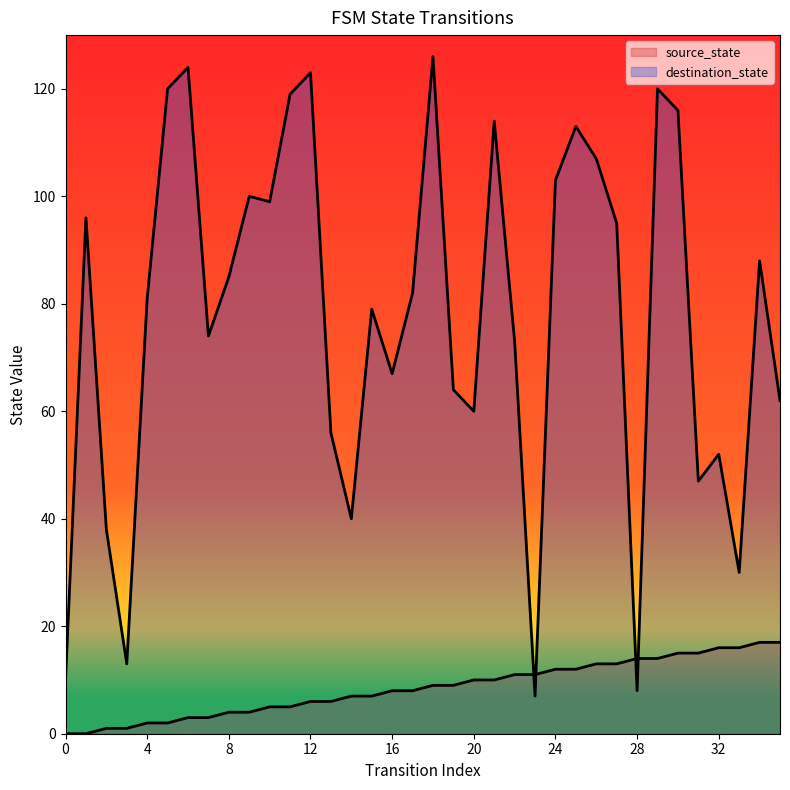

What is the difference between the maximum and minimum values in the destination_state series?

119